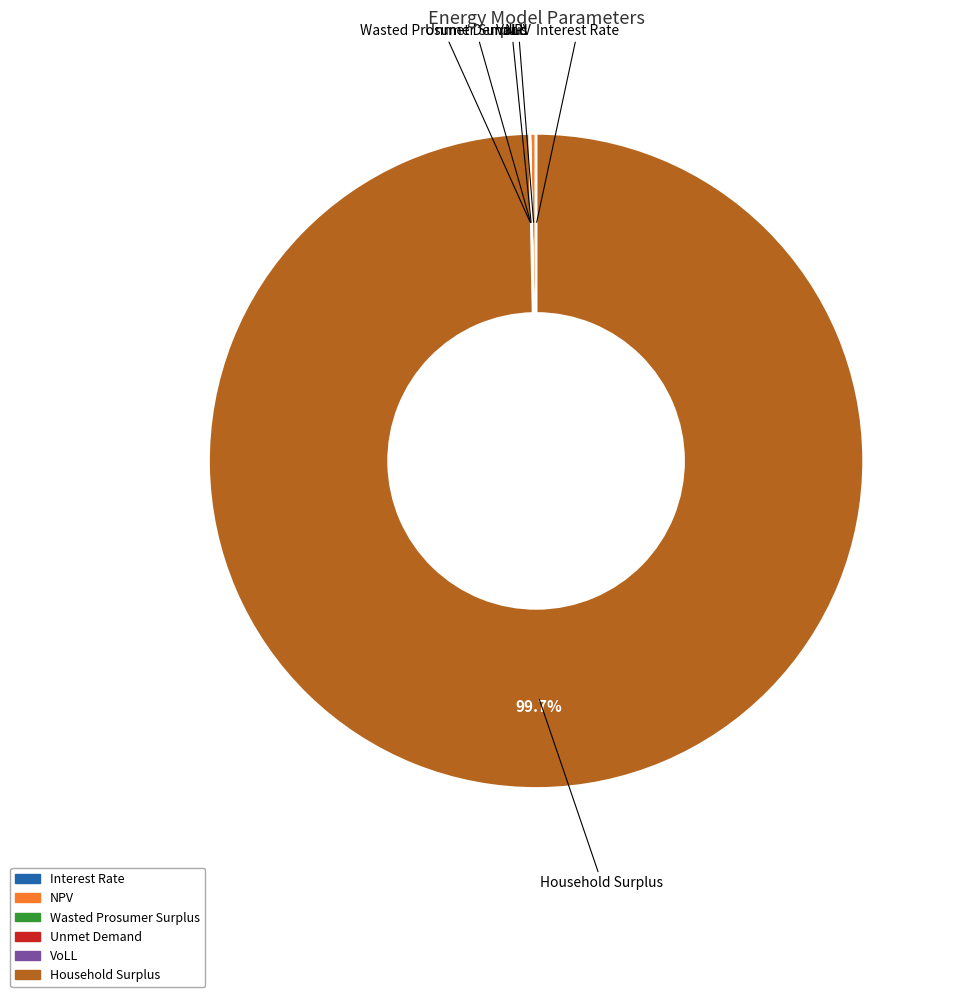

To the nearest percent, what portion does Household Surplus represent?

100%